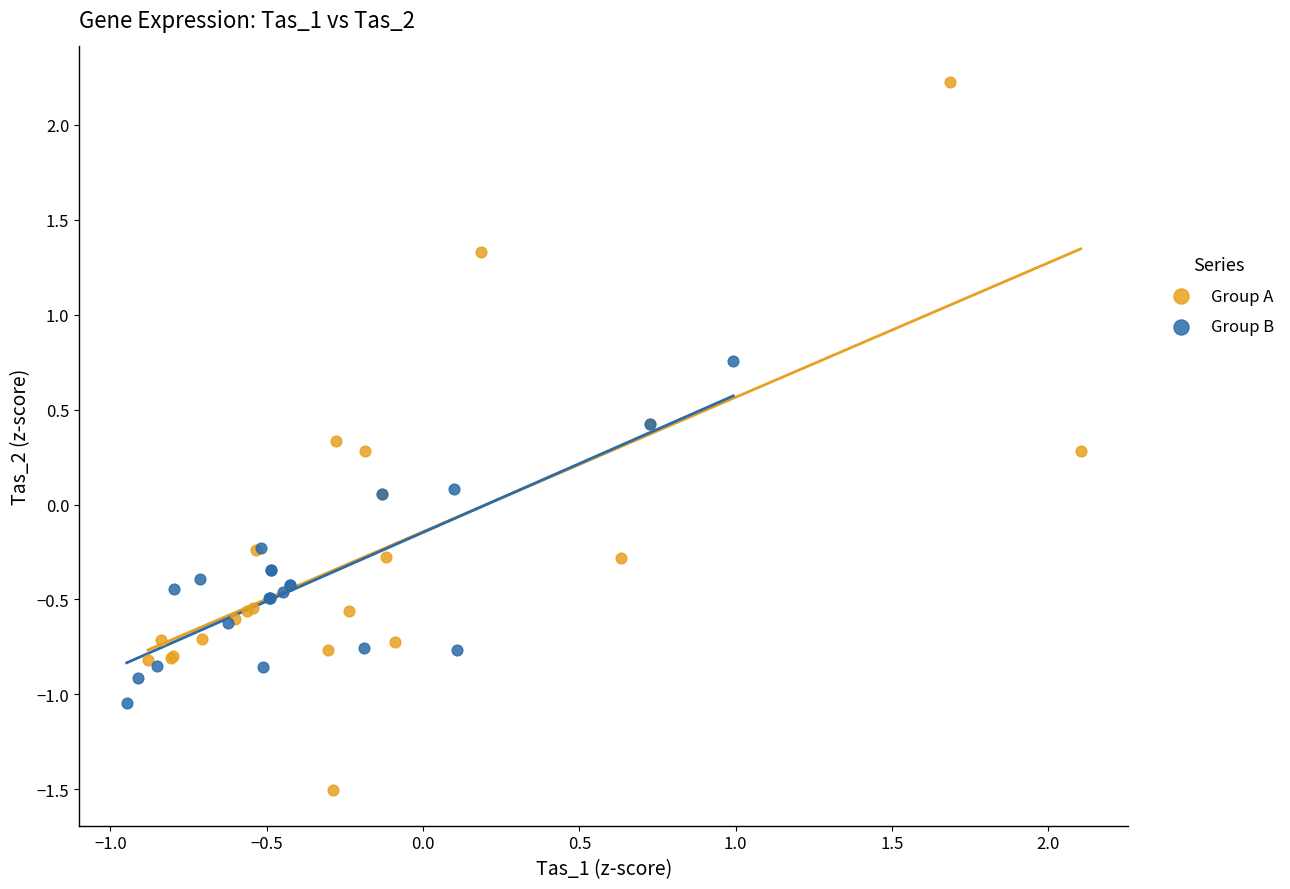

Which series has the widest spread of Y values?

Group A